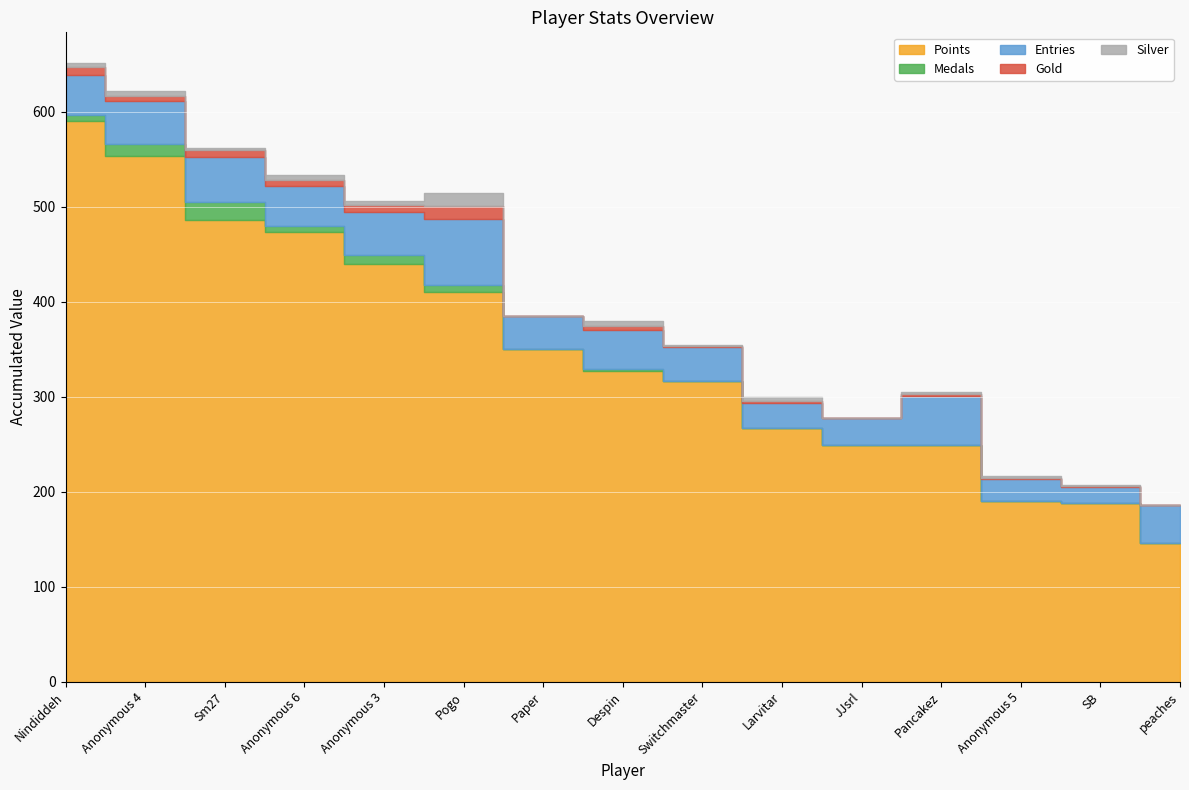

At which label does Points reach its peak?

Nindiddeh